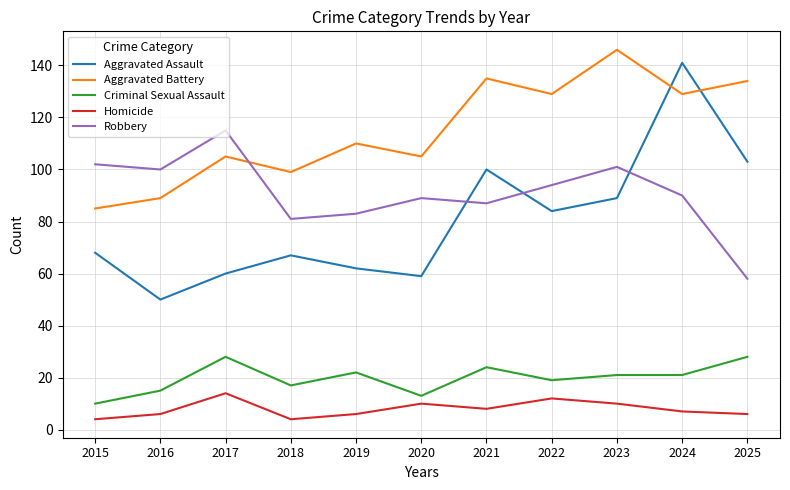

What are all the series names shown in the legend?

Aggravated Assault, Aggravated Battery, Criminal Sexual Assault, Homicide, Robbery